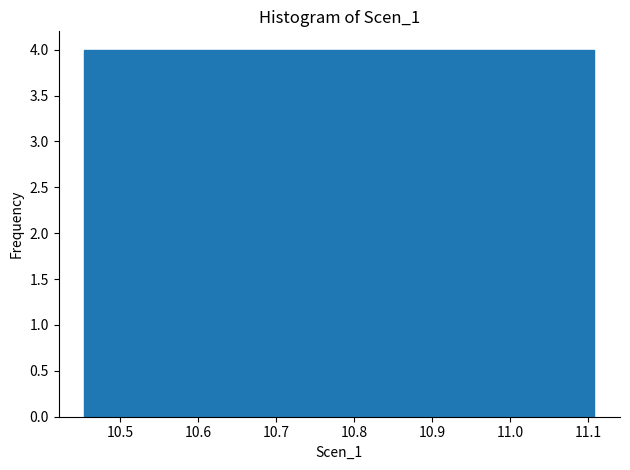

How tall is the bar that spans 10.72 to 10.78 on the x-axis? Neither the bar edges nor the heights are printed on the chart, so give them approximately, as read against the axes.

4